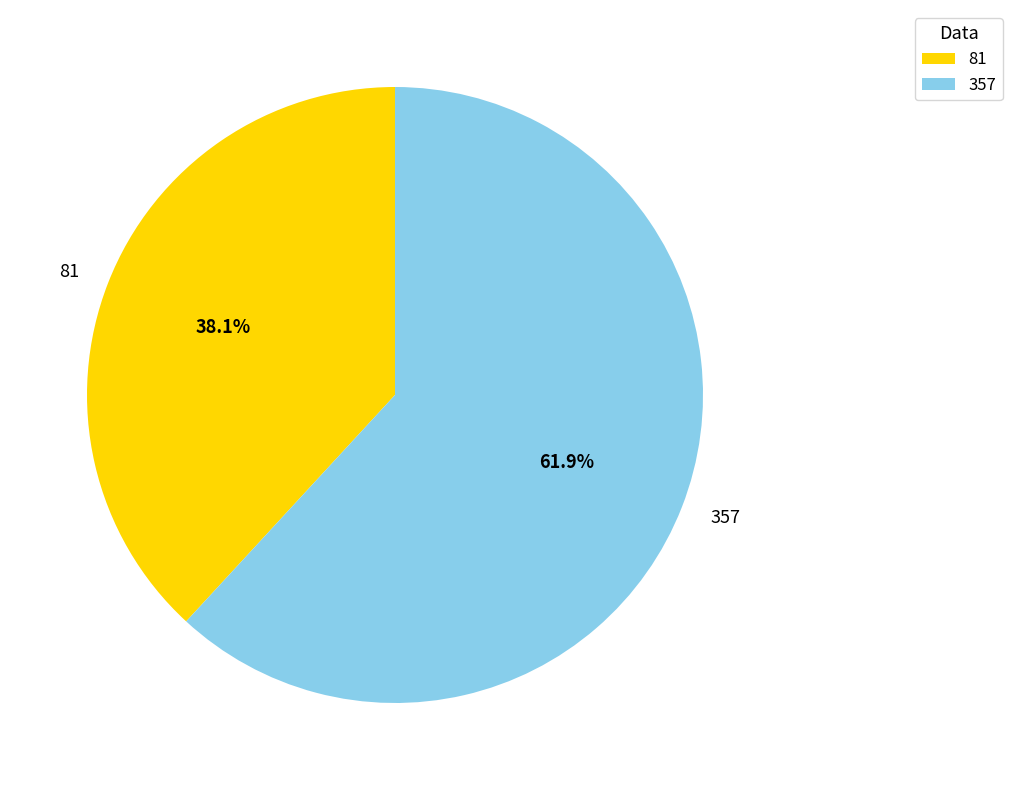

Combined, what portion of the pie is 81 and 357?

100.0%